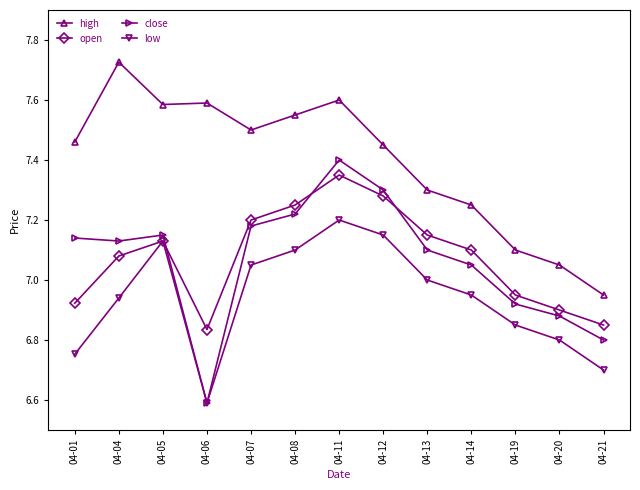

Rank the series by their maximum value, from lowest to highest.

low, open, close, high